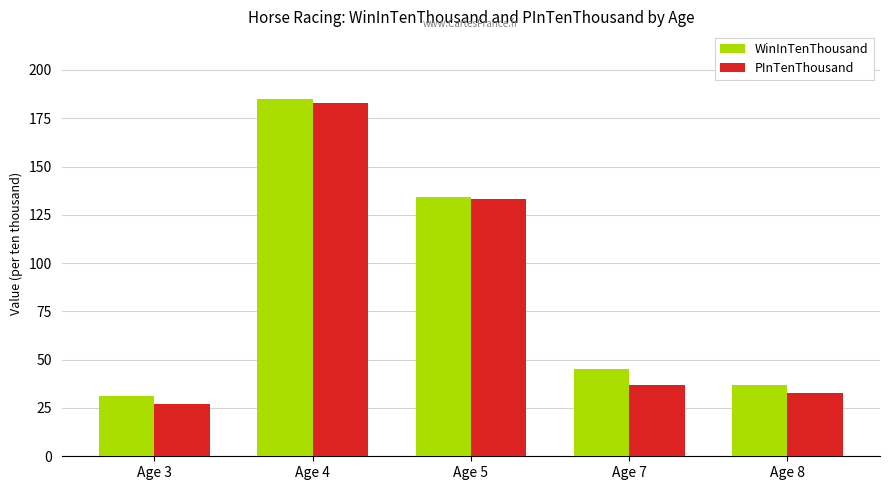

True or false: PInTenThousand has a value of 33 at Age 5.

False